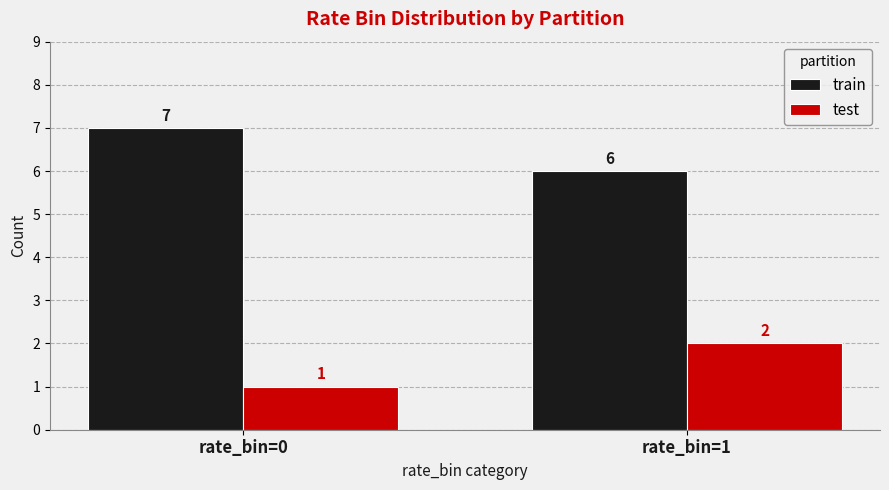

Reading left to right, what are all the values shown in this chart?

train: rate_bin=0=7	rate_bin=1=6
test: rate_bin=0=1	rate_bin=1=2